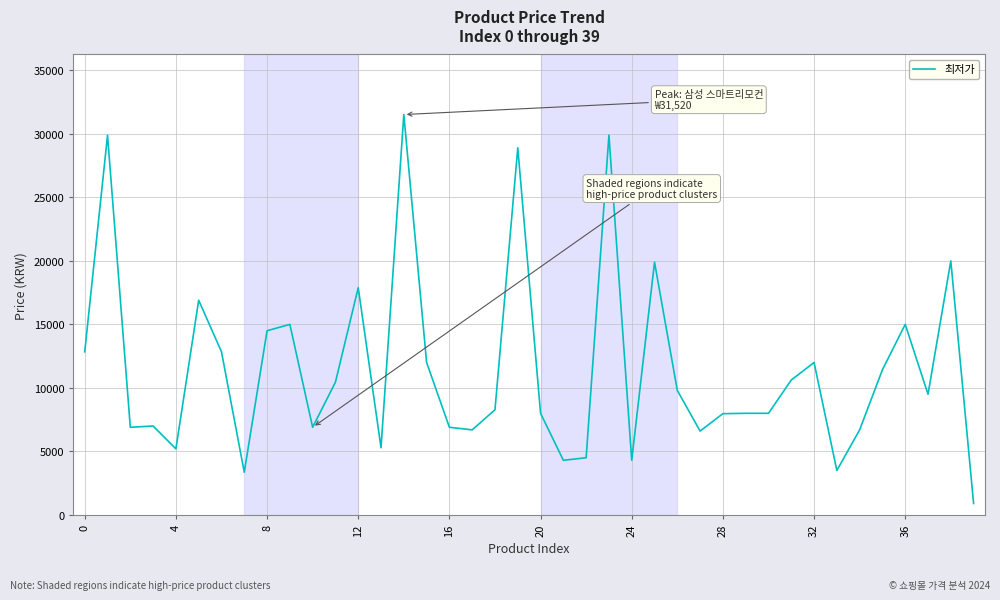

What is the difference between the maximum and minimum values?

30620